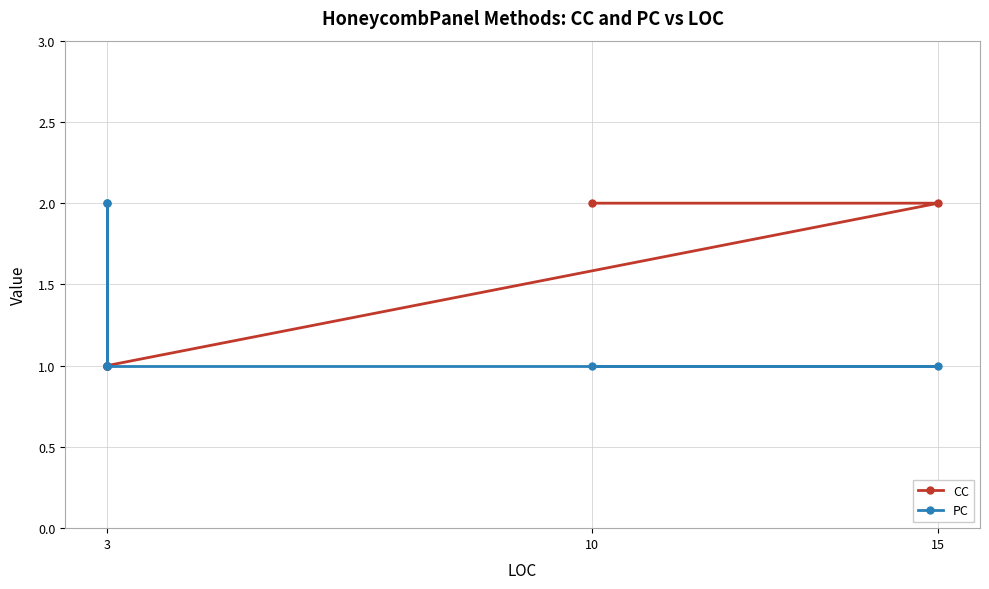

Reading left to right, transcribe all the data shown in this chart.

CC: 2	2	1	1	1	1
PC: 1	1	1	2	1	2